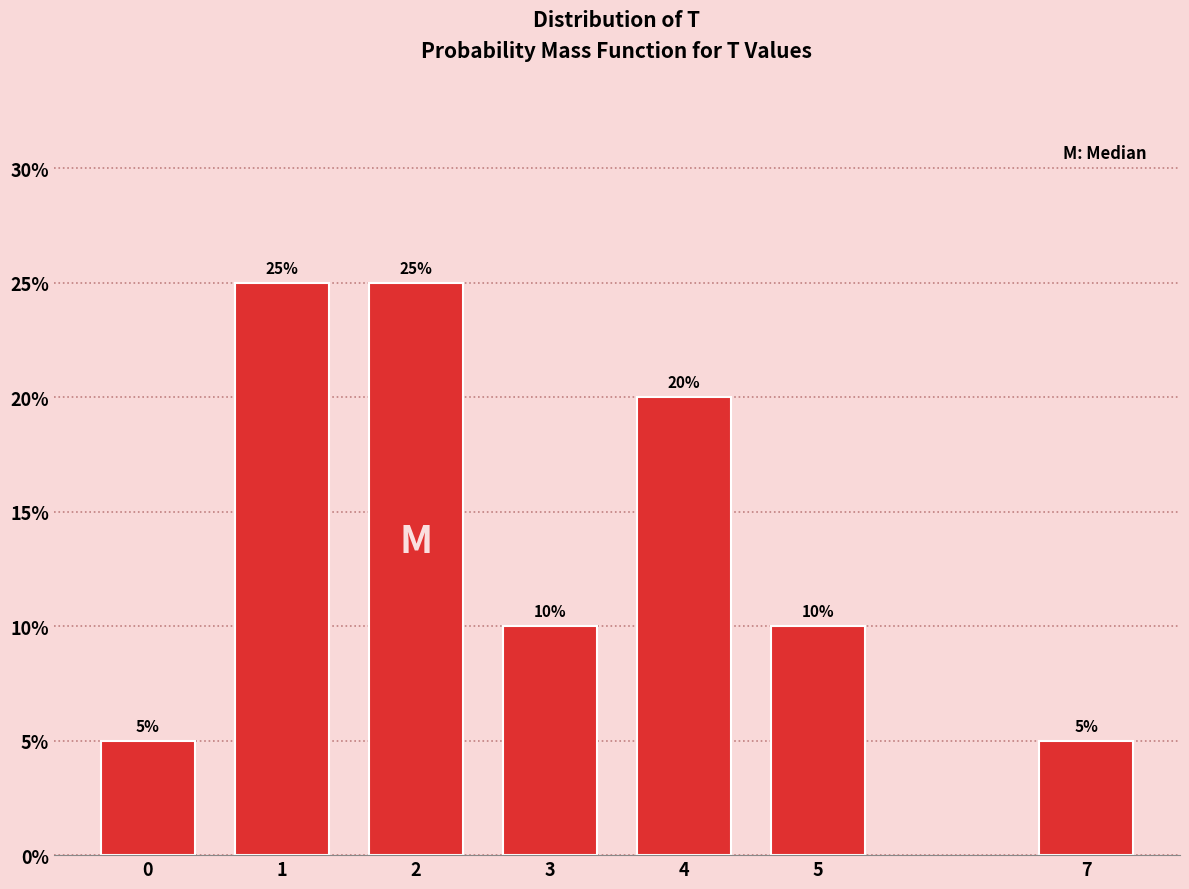

Reading left to right, what are all the values shown in this chart?

5	25	25	10	20	10	5